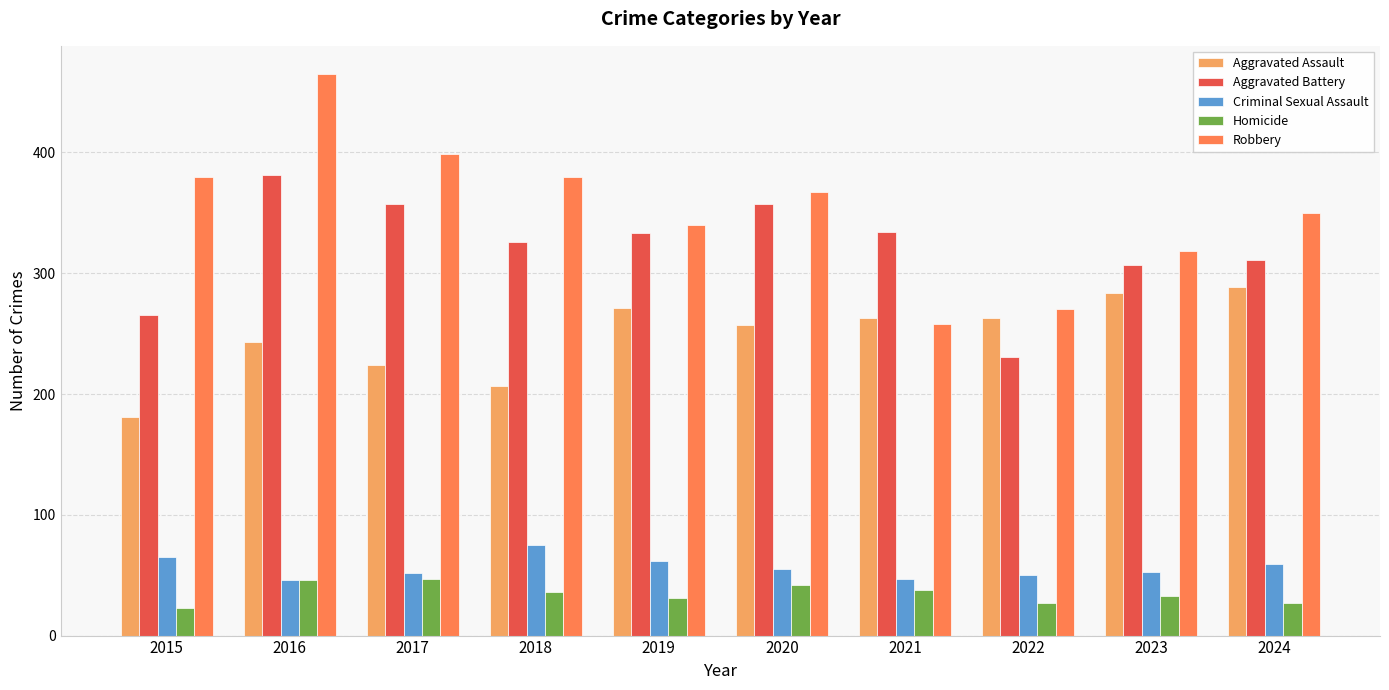

What is the difference between the second highest and minimum values in the Robbery series?

141